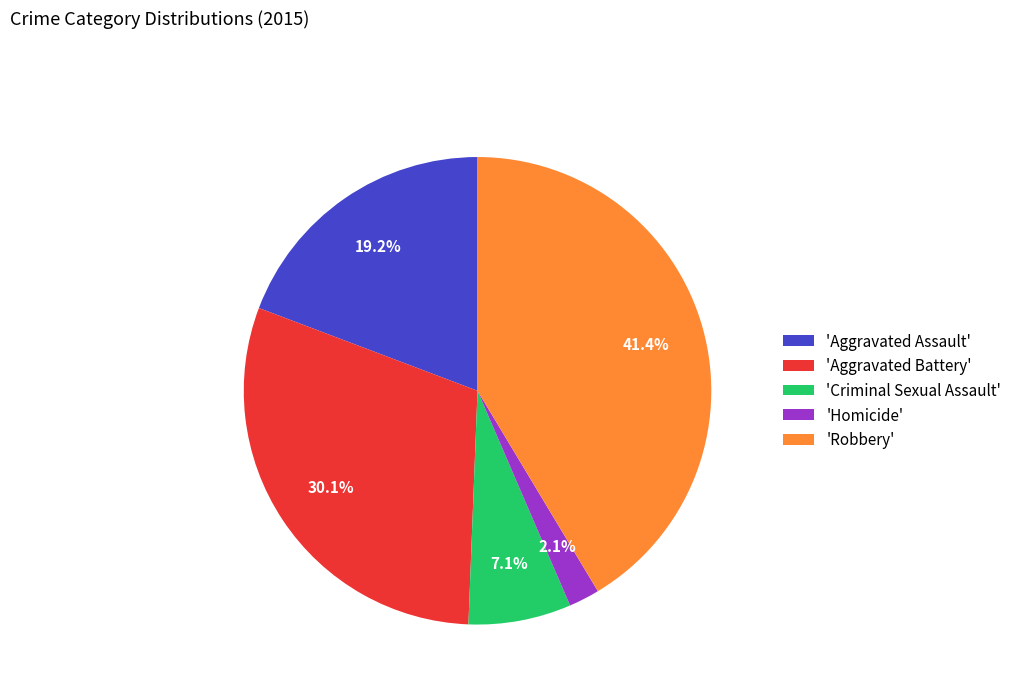

Is the sum of 'Criminal Sexual Assault' and 'Homicide' greater than half?

No